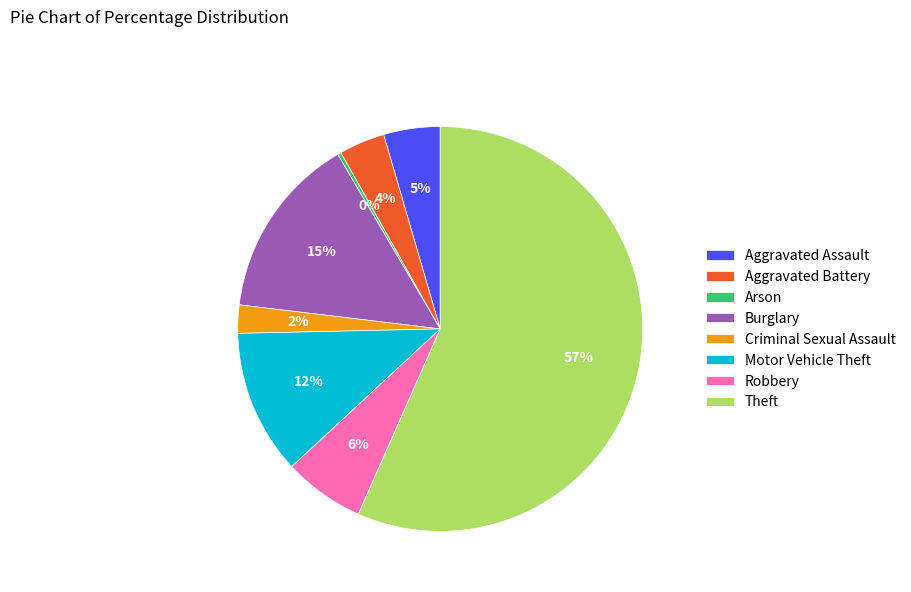

What percentage is the Motor Vehicle Theft slice, to the nearest percent?

12%